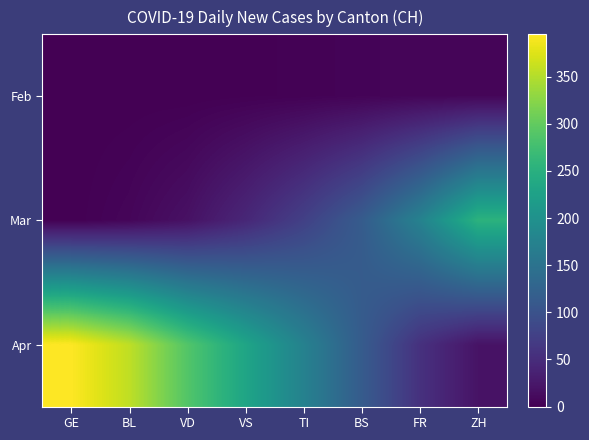

Between VS and GE, which is larger?

VS